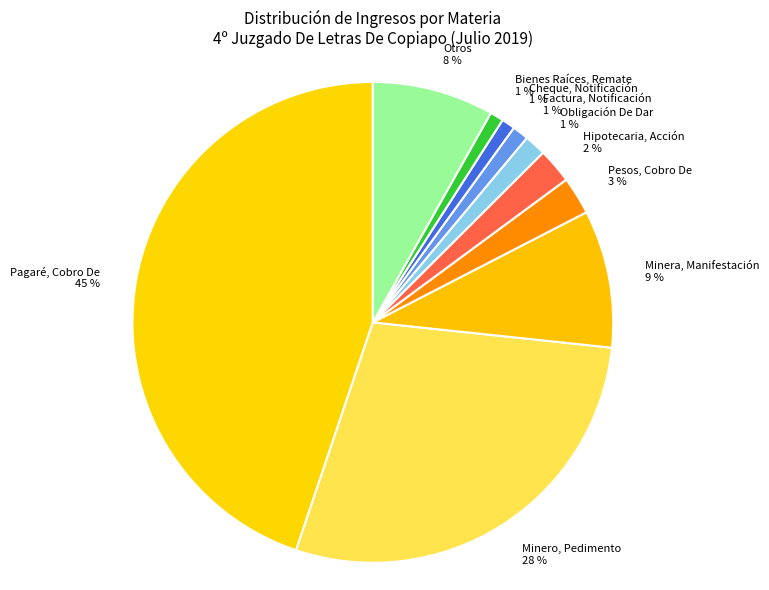

To the nearest percent, what percentage of the pie is Pagaré, Cobro De 45 %?

45%